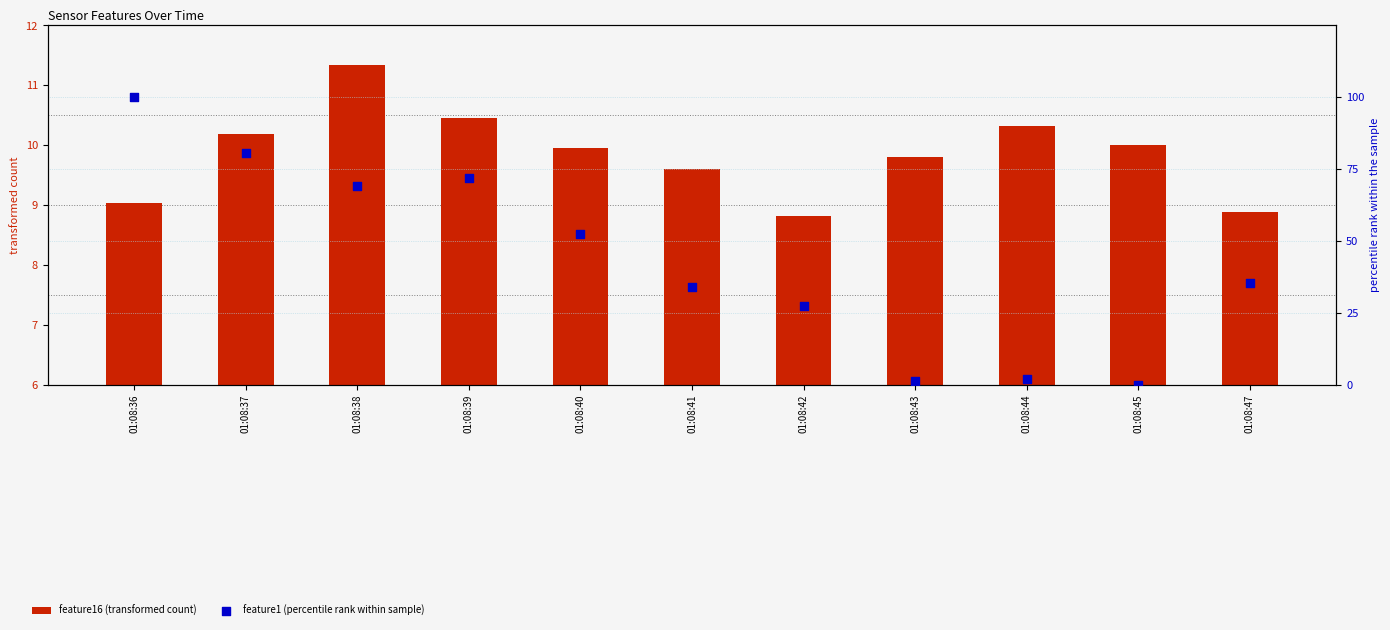

At which category is the sum across all series the highest?

01:08:36